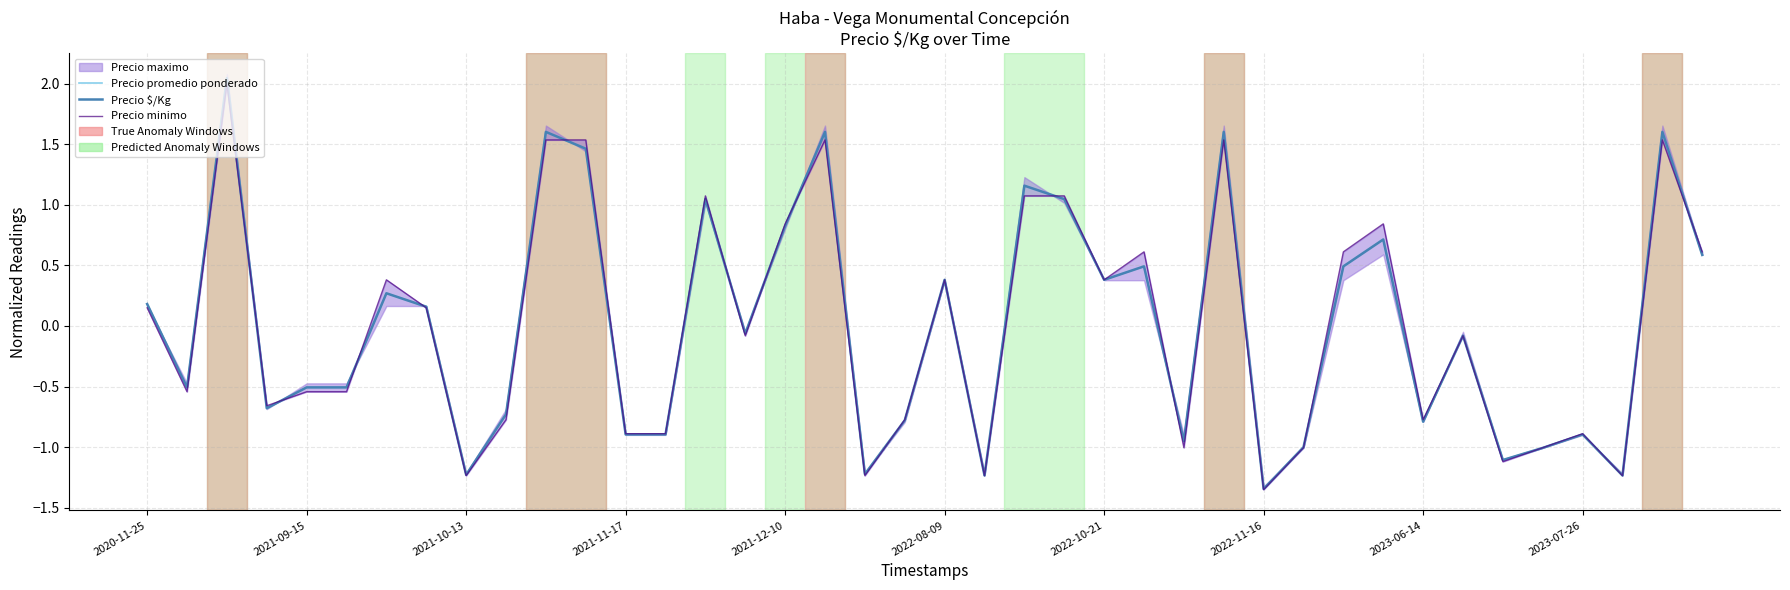

True or false: Precio promedio ponderado and Precio minimo cross at least once.

True